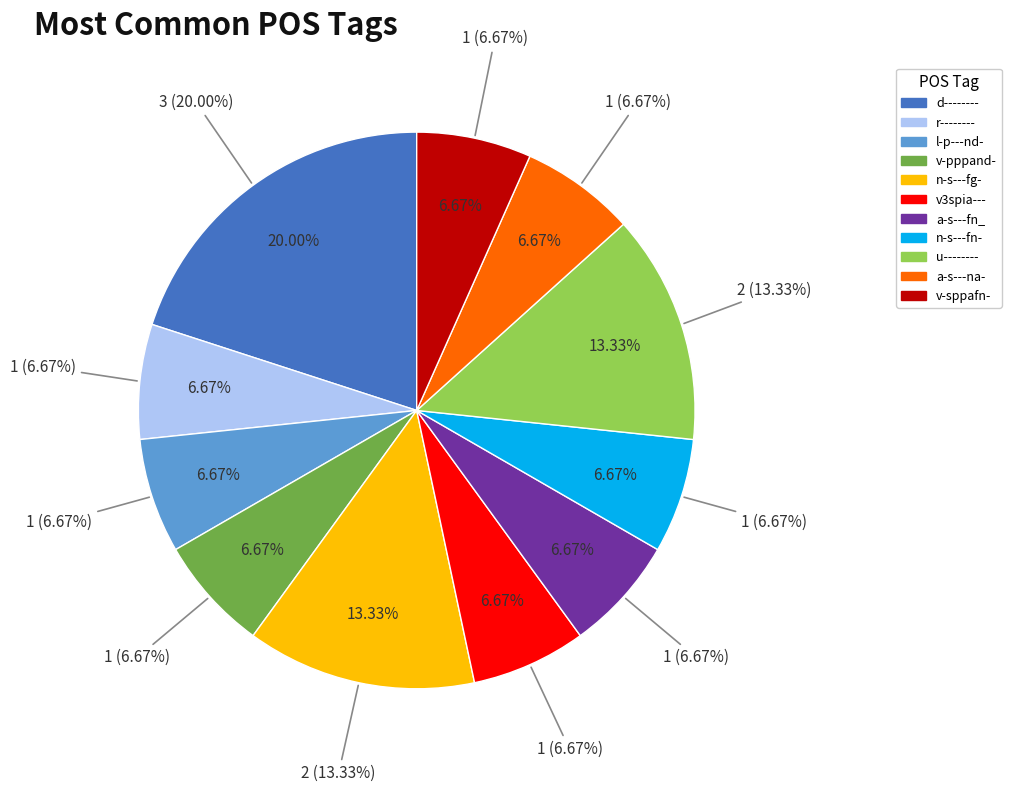

Is there a majority slice in this chart?

No